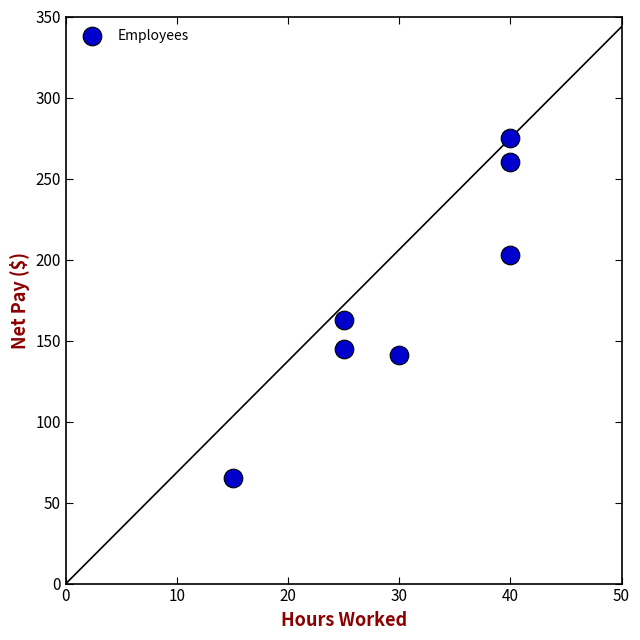

What Y value in the scatter plot is closest to 170?

162.8